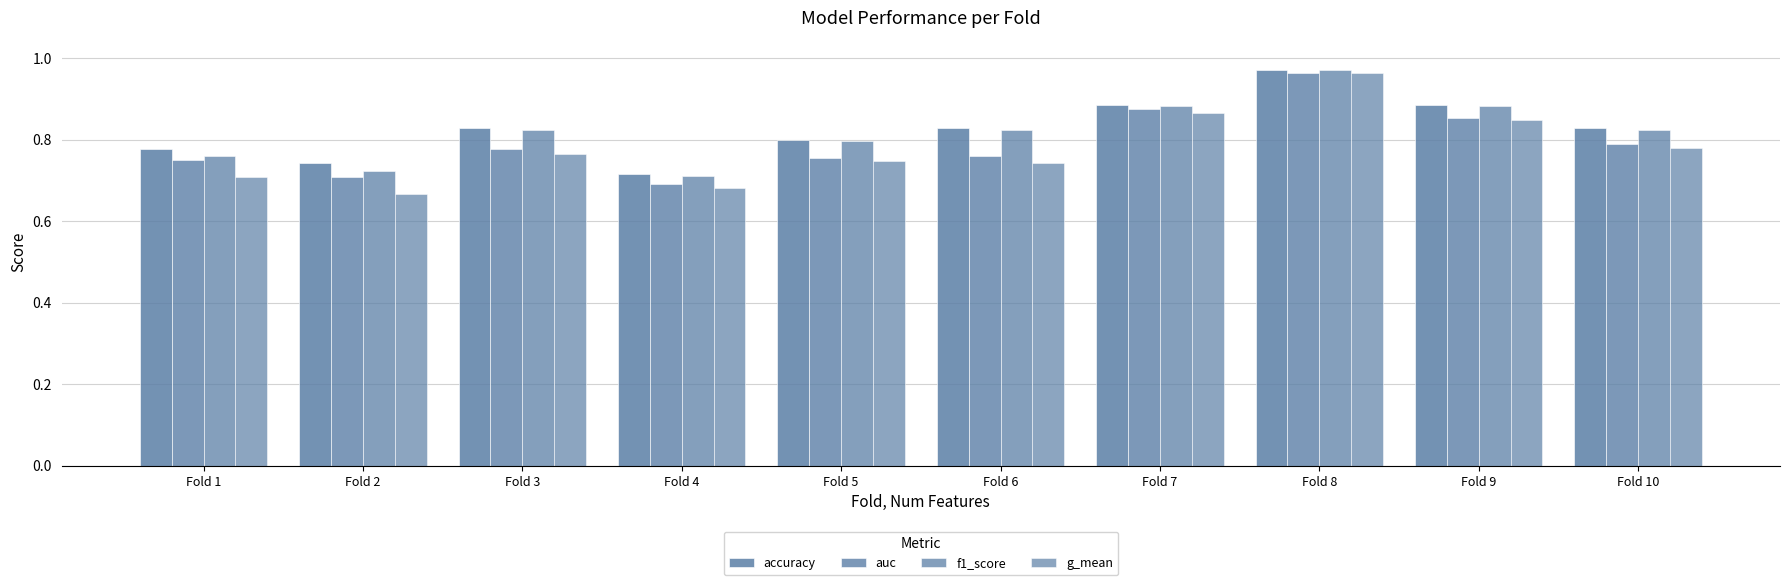

The g_mean series shows 0.8 at Fold 3. True or false?

True